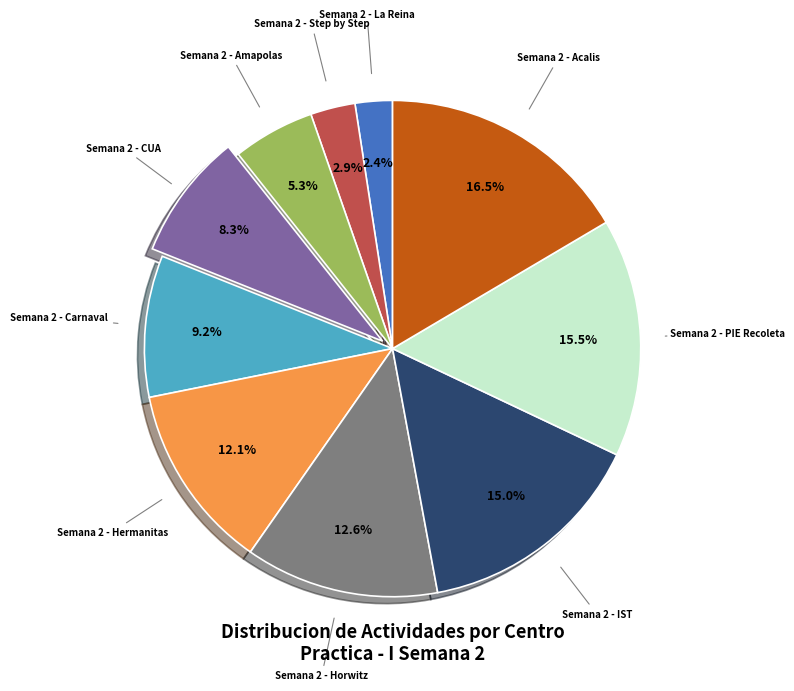

Approximately how many times larger is the value at Semana 2 - Amapolas compared to Semana 2 - IST?

0.4